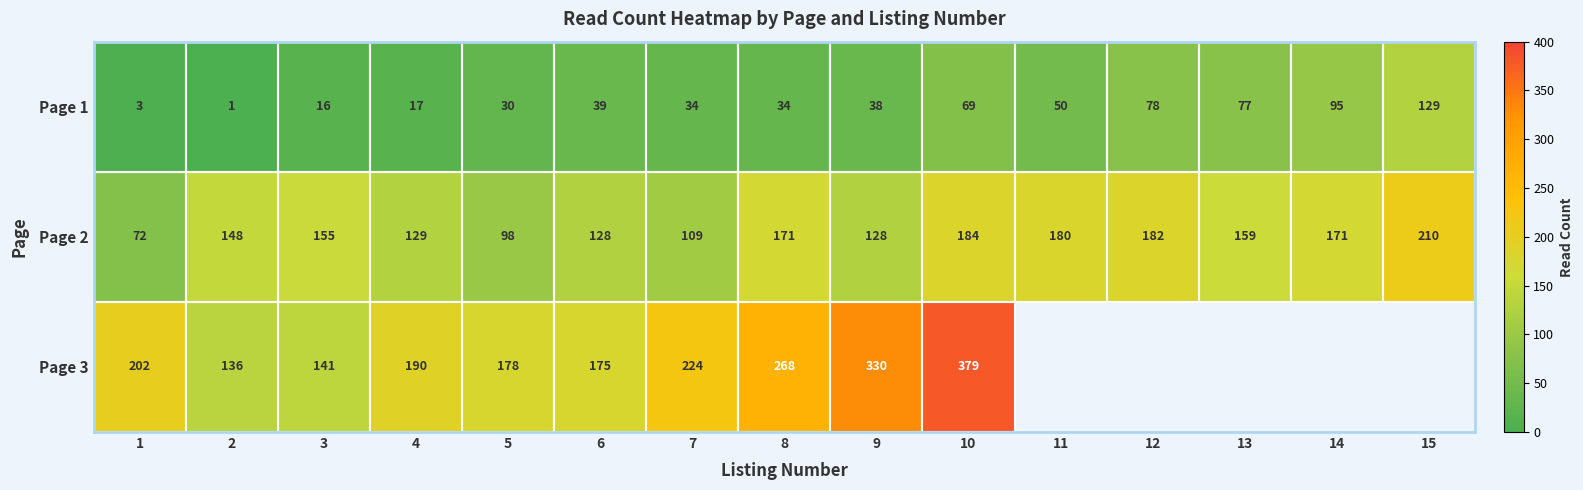

Where does the Page 1 series first go above 38?

6